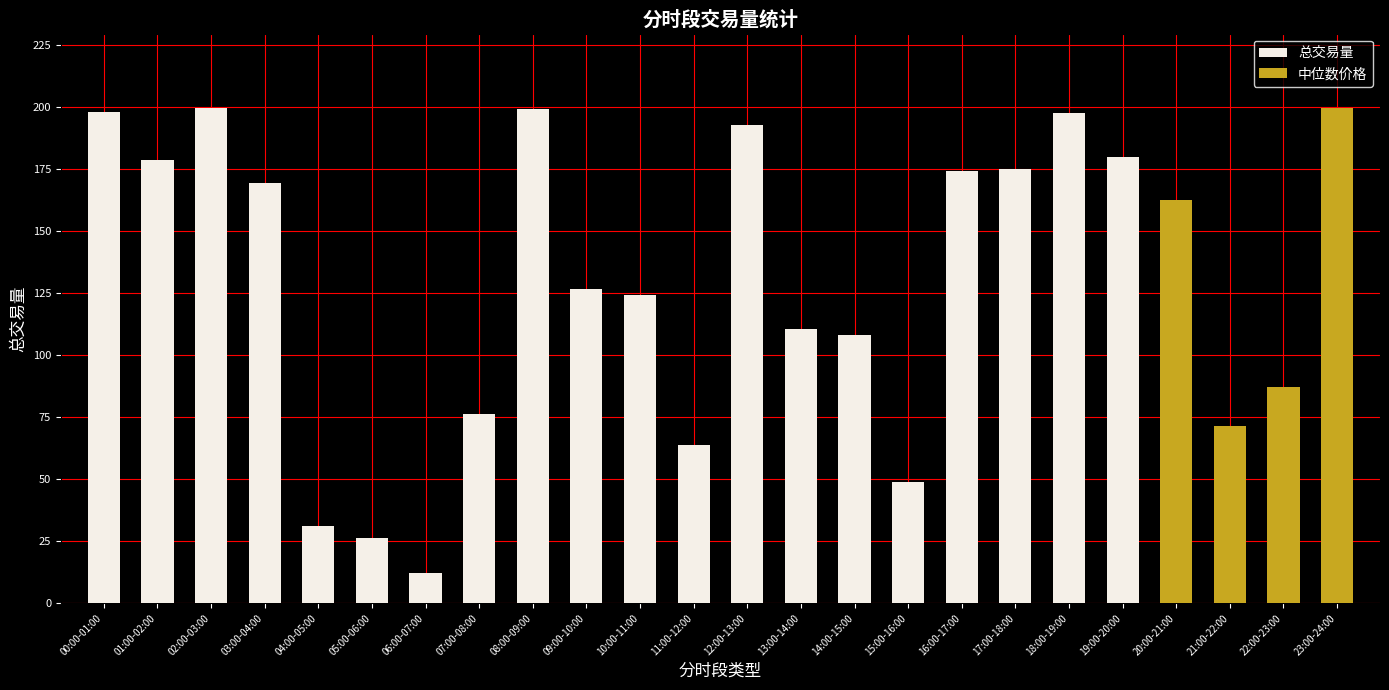

How many values are below 162?

12